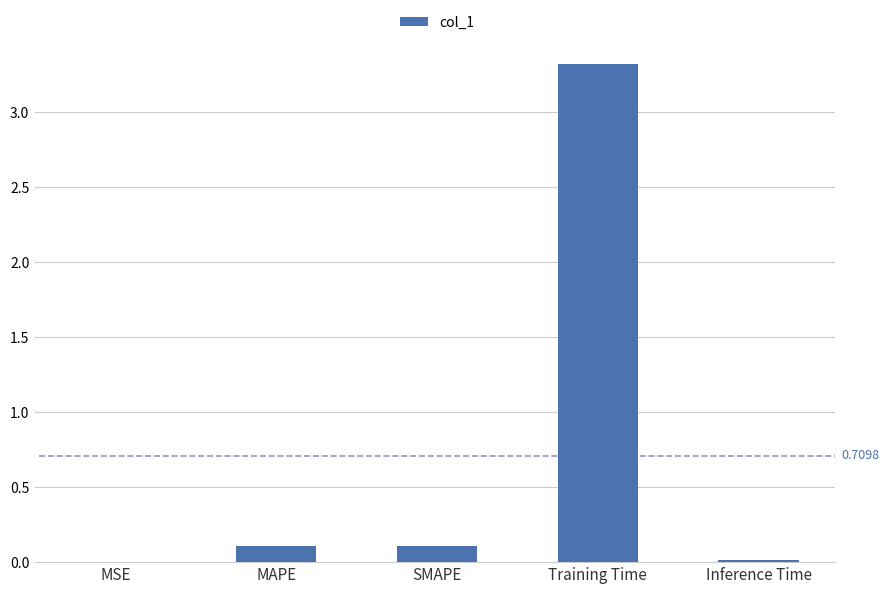

Is it true that the value at SMAPE is 0.1?

True